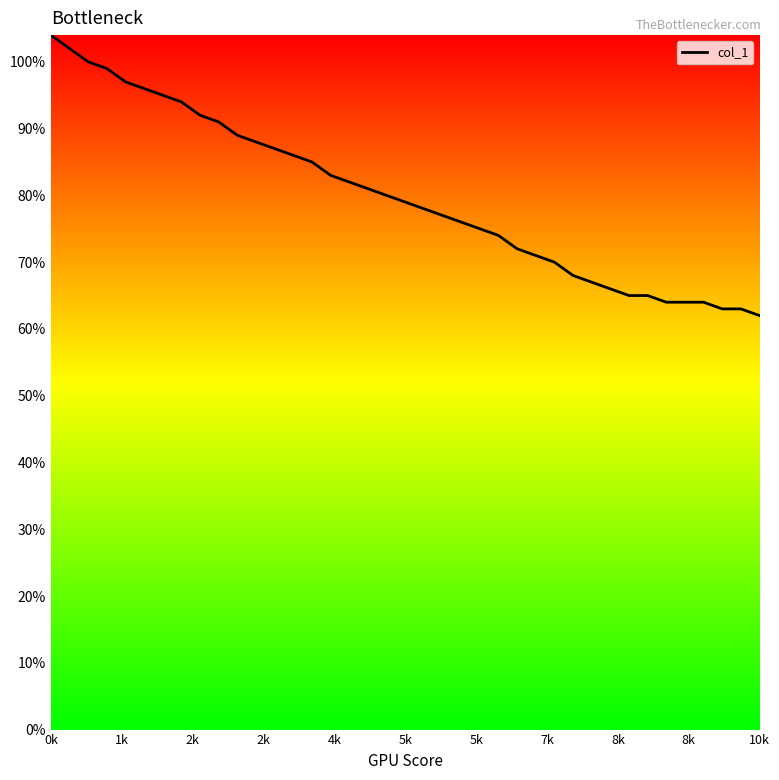

What is the greatest value displayed?

104